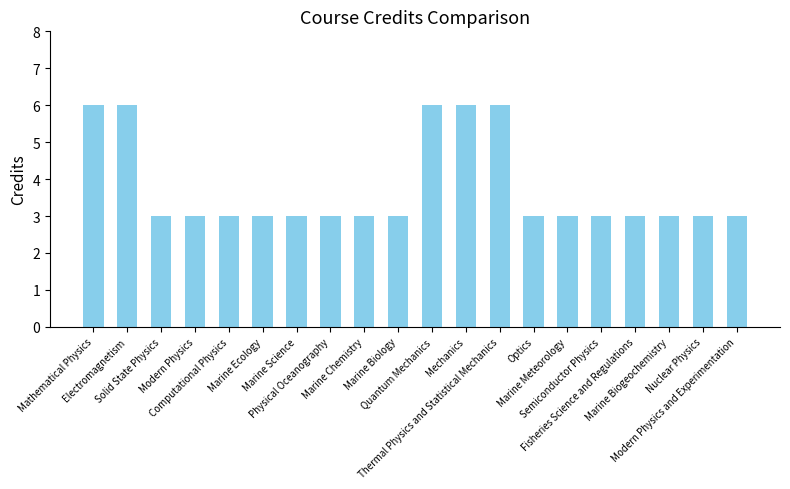

What is the minimum value shown in the chart?

3